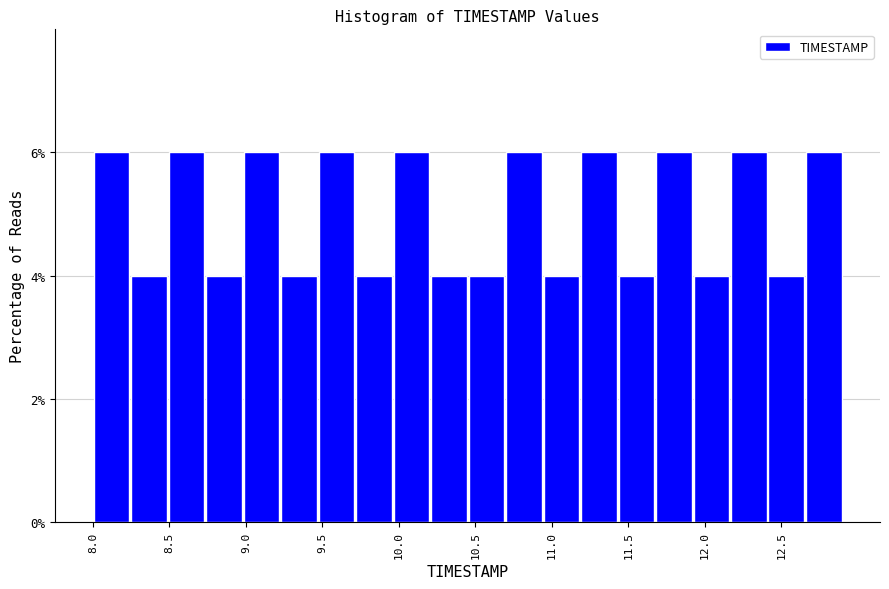

What is the height of the bar covering 10.695 to 10.940 on the x-axis? Neither the bar edges nor the heights are printed on the chart, so give them approximately, as read against the axes.

6